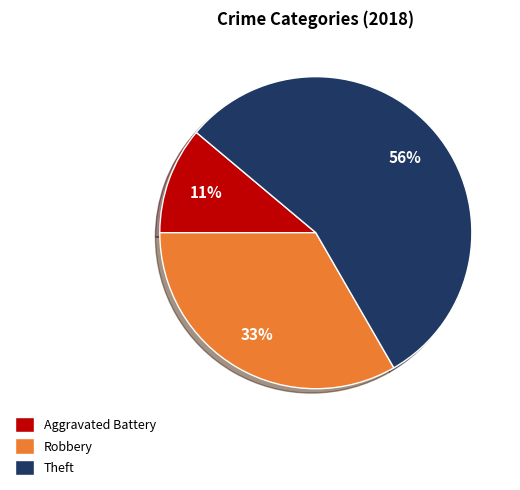

Between Theft and Robbery, which is larger?

Theft